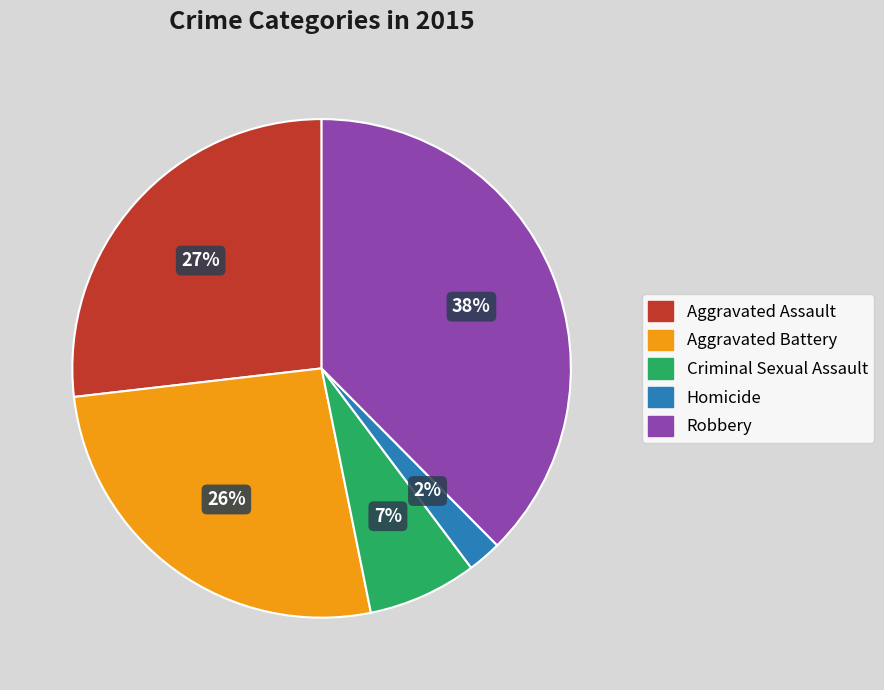

The Aggravated Assault slice represents 27% of the pie. True or false?

True